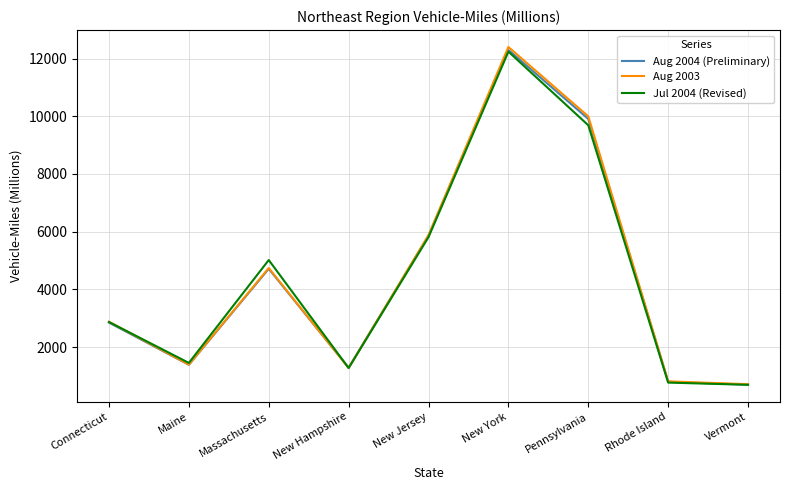

Which category has the highest value in the Aug 2004 (Preliminary) series?

New York